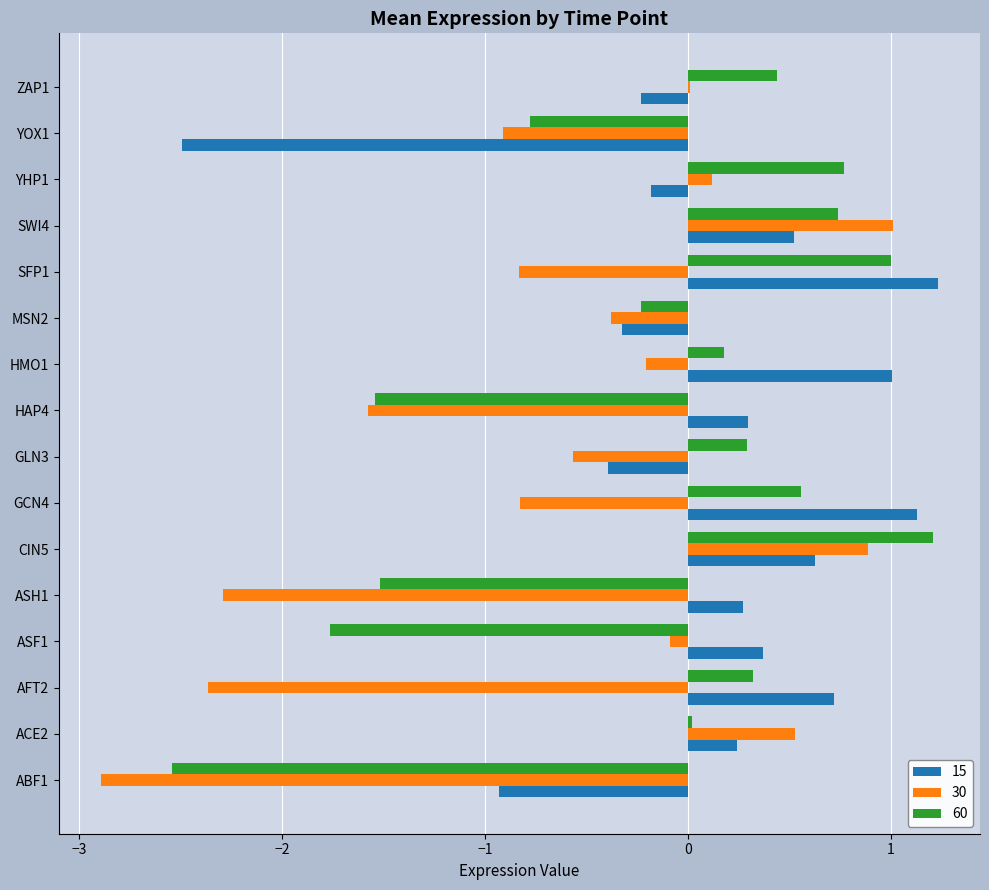

How many values in 15 are above zero?

10